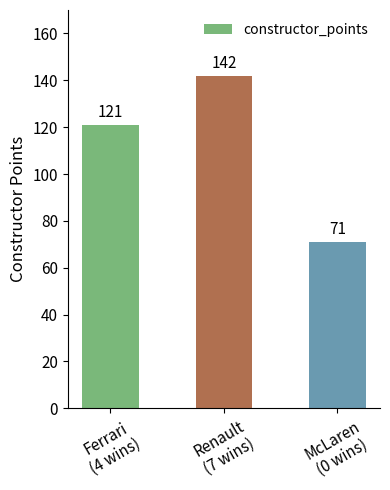

Reading left to right, what are all the values shown in this chart?

121	142	71